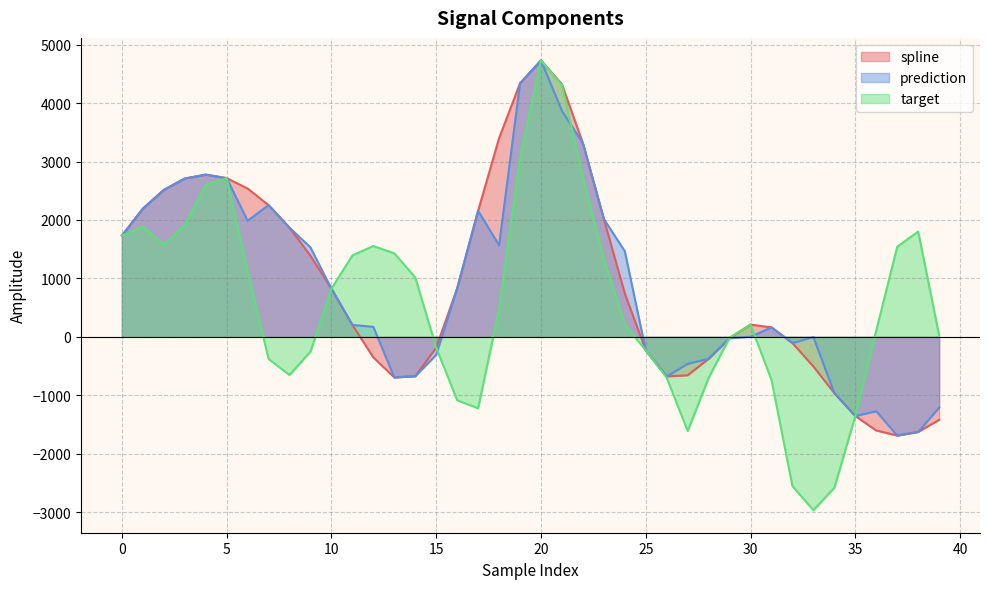

What value does the spline series have at 6?

2538.8